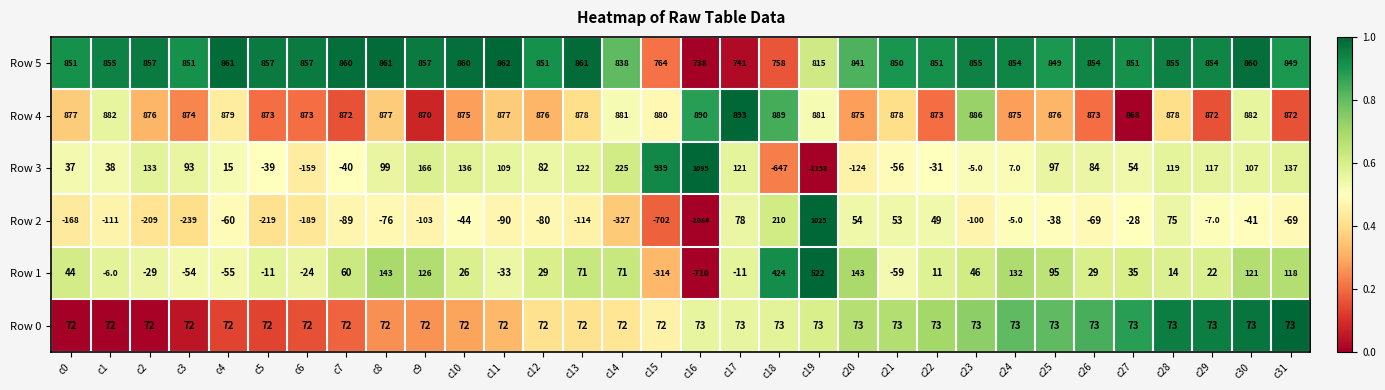

What is the sum of the Row 0 values at c4 and c1?

144